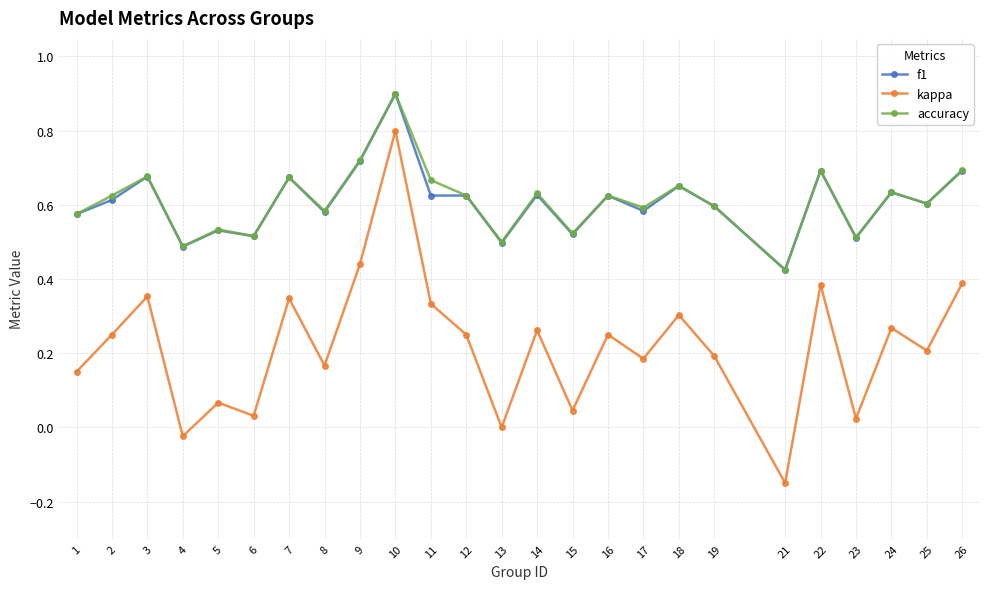

Which category has the highest value across all series?

10